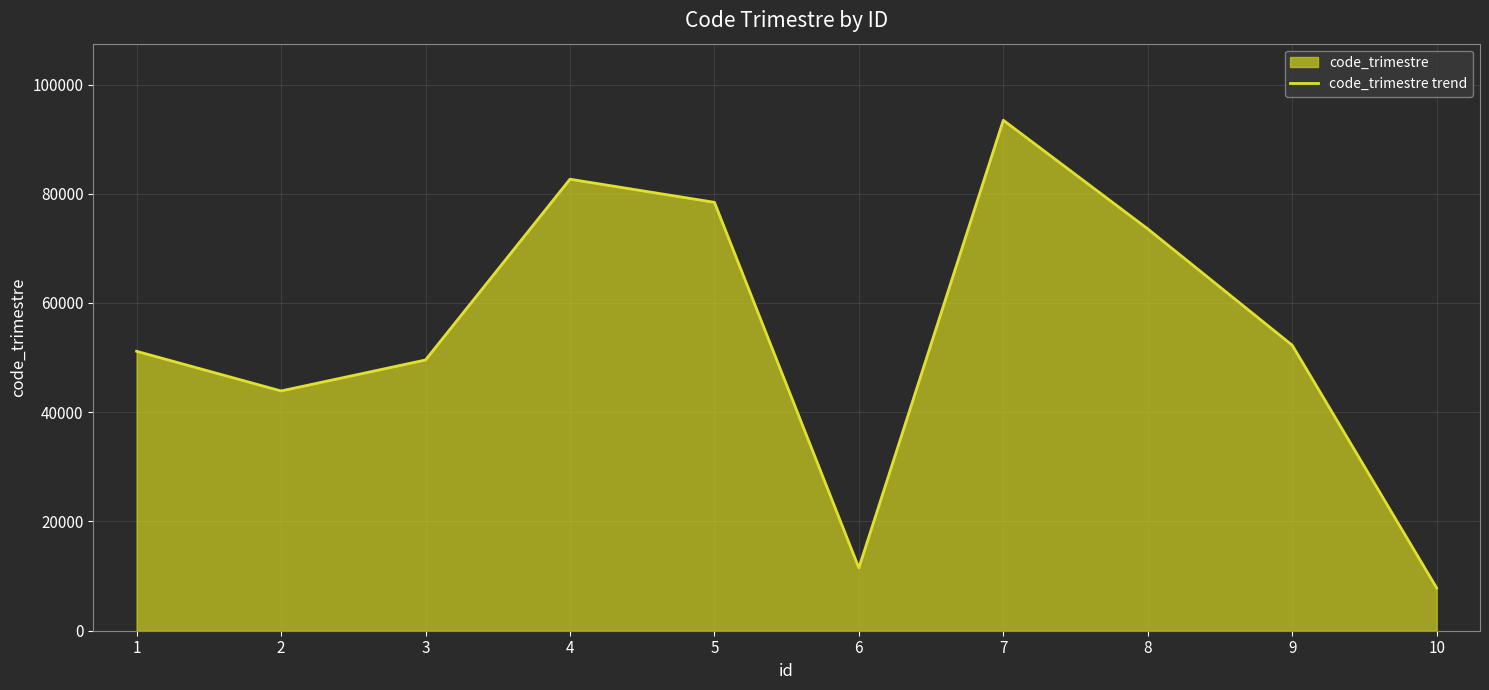

How many interior local valleys (lower than both neighbors) does the data have?

2